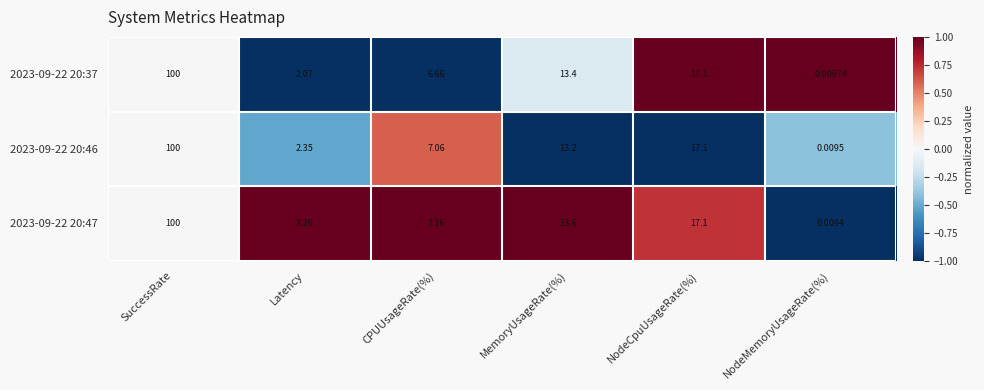

At which category does the chart reach its minimum across all series?

NodeMemoryUsageRate(%)